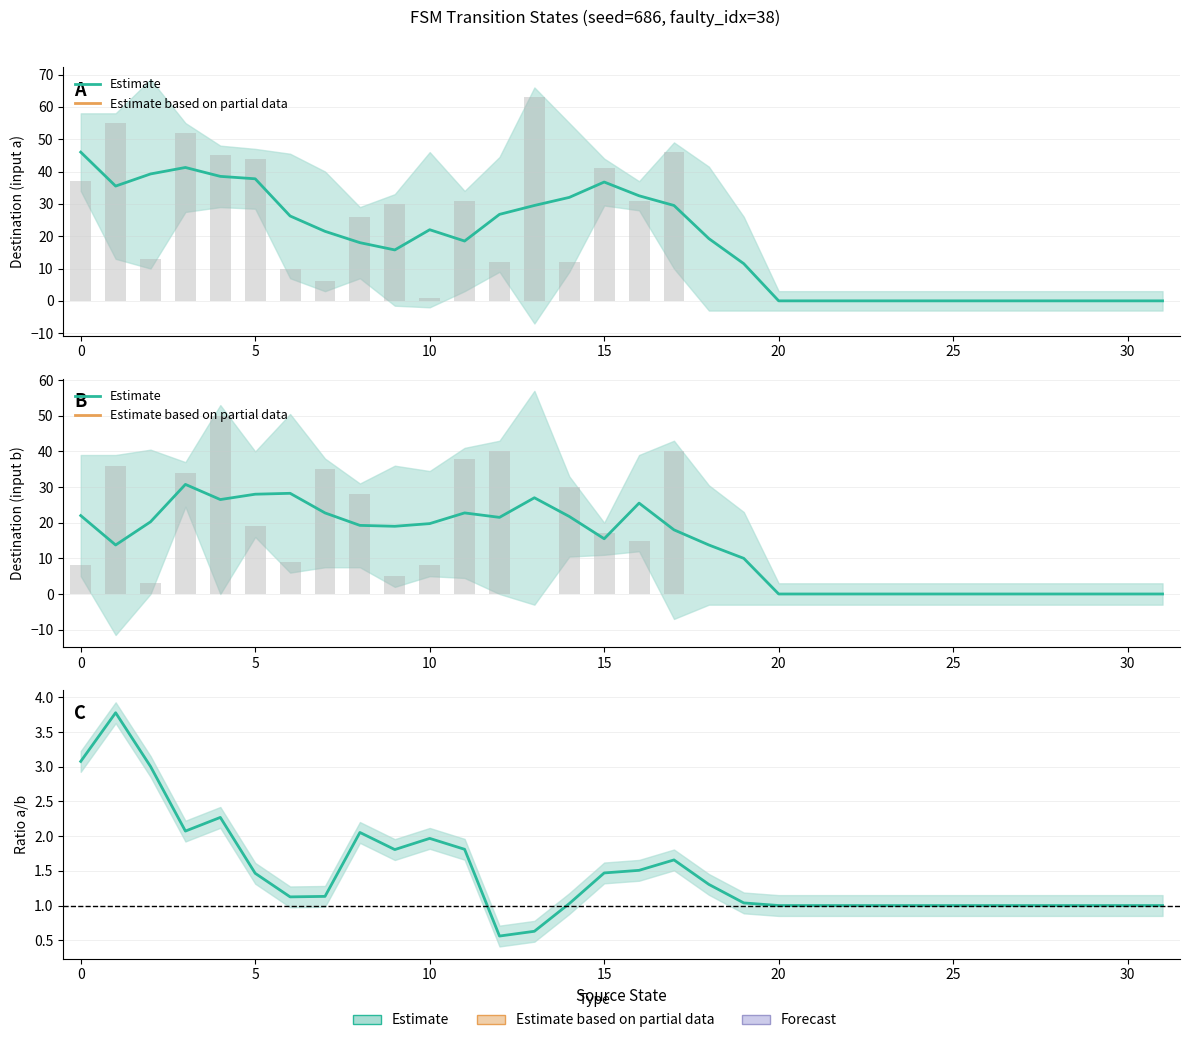

How many values exceed 1?

18